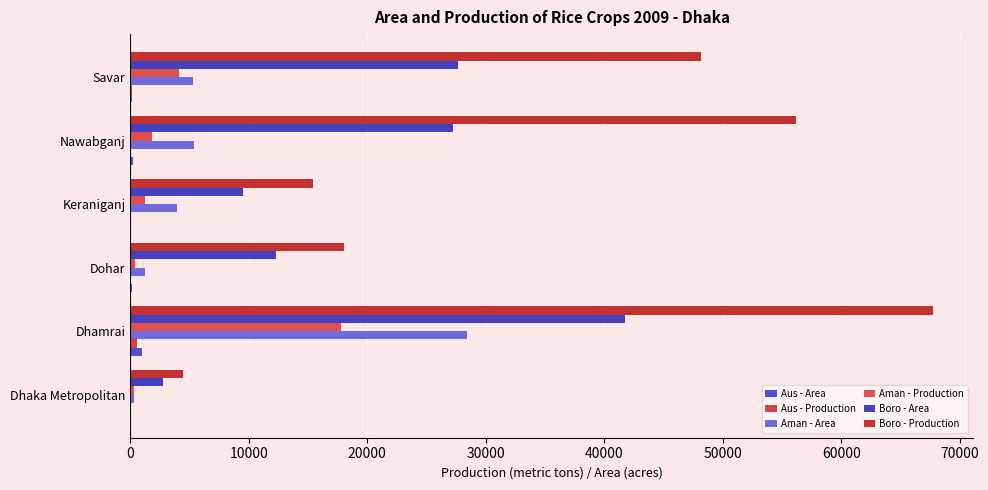

How many distinct data groups are displayed?

6